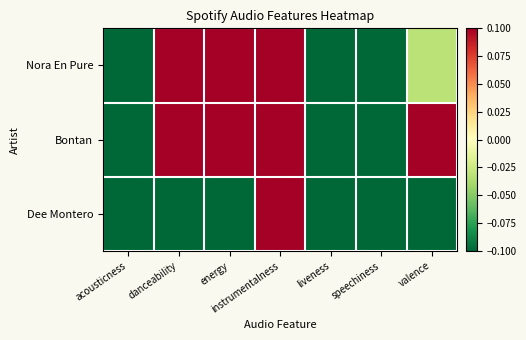

Count the number of data series in this chart.

3